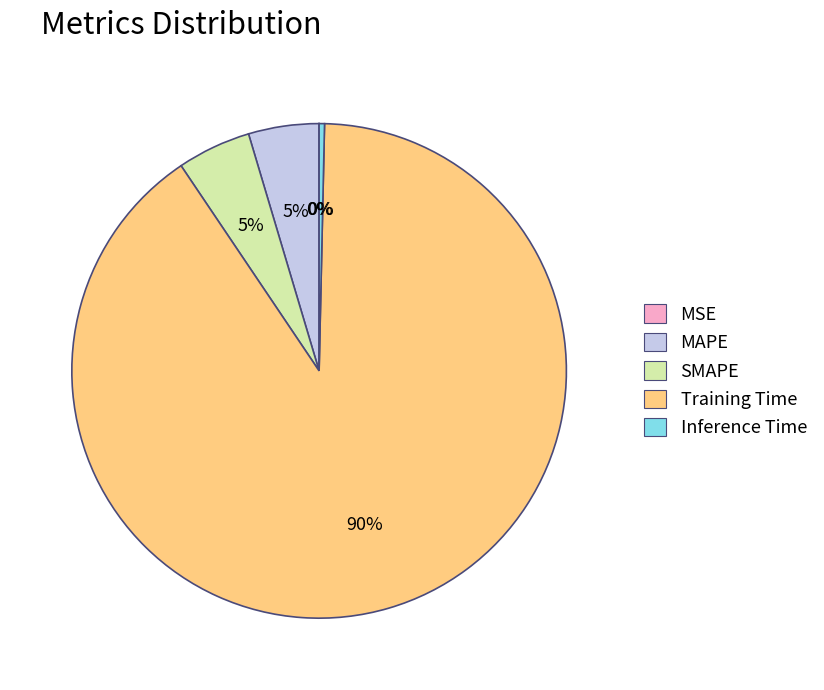

What percentage is the Training Time slice, to the nearest percent?

90%